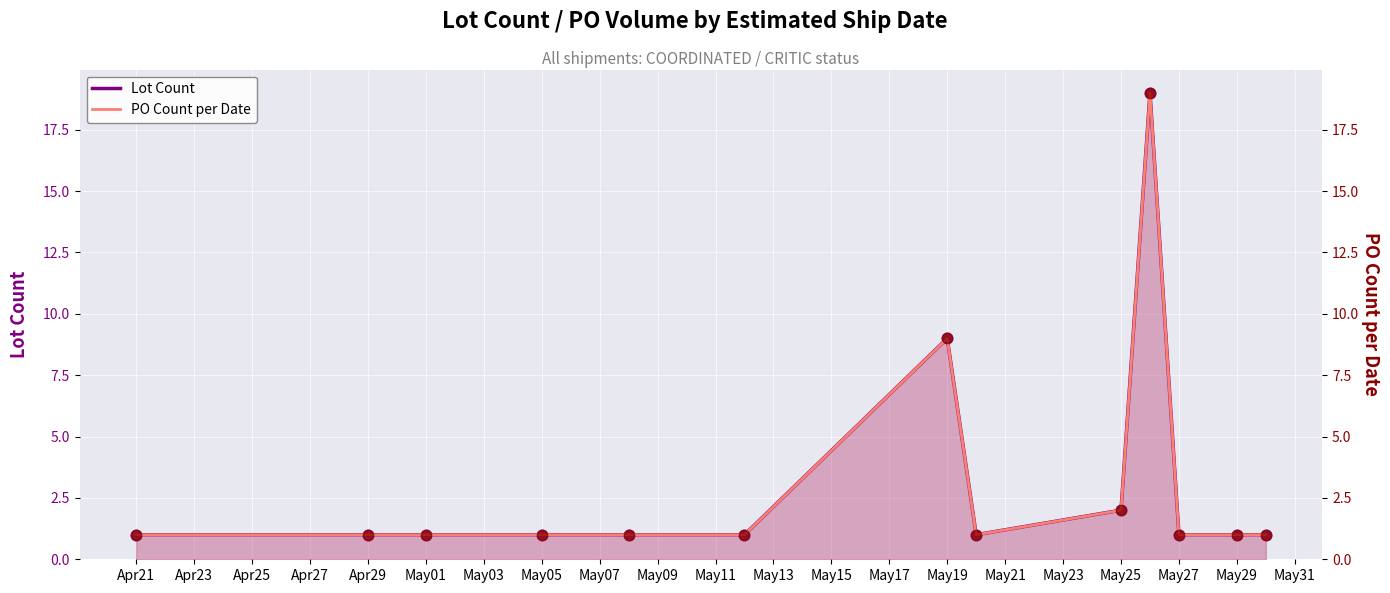

Which series reaches the maximum Y coordinate?

Lot Count